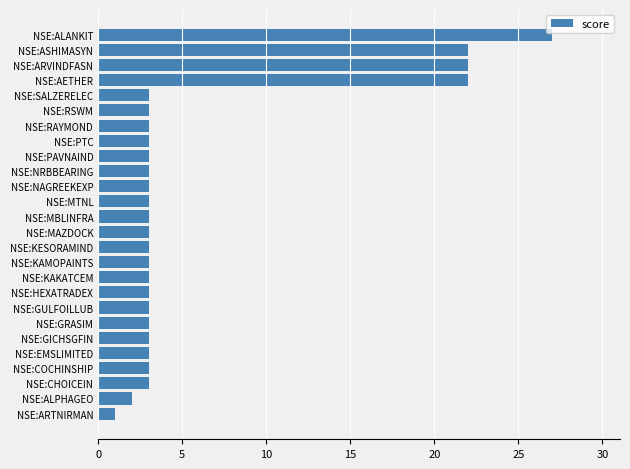

What is the value of the 11th bar from the top?

3